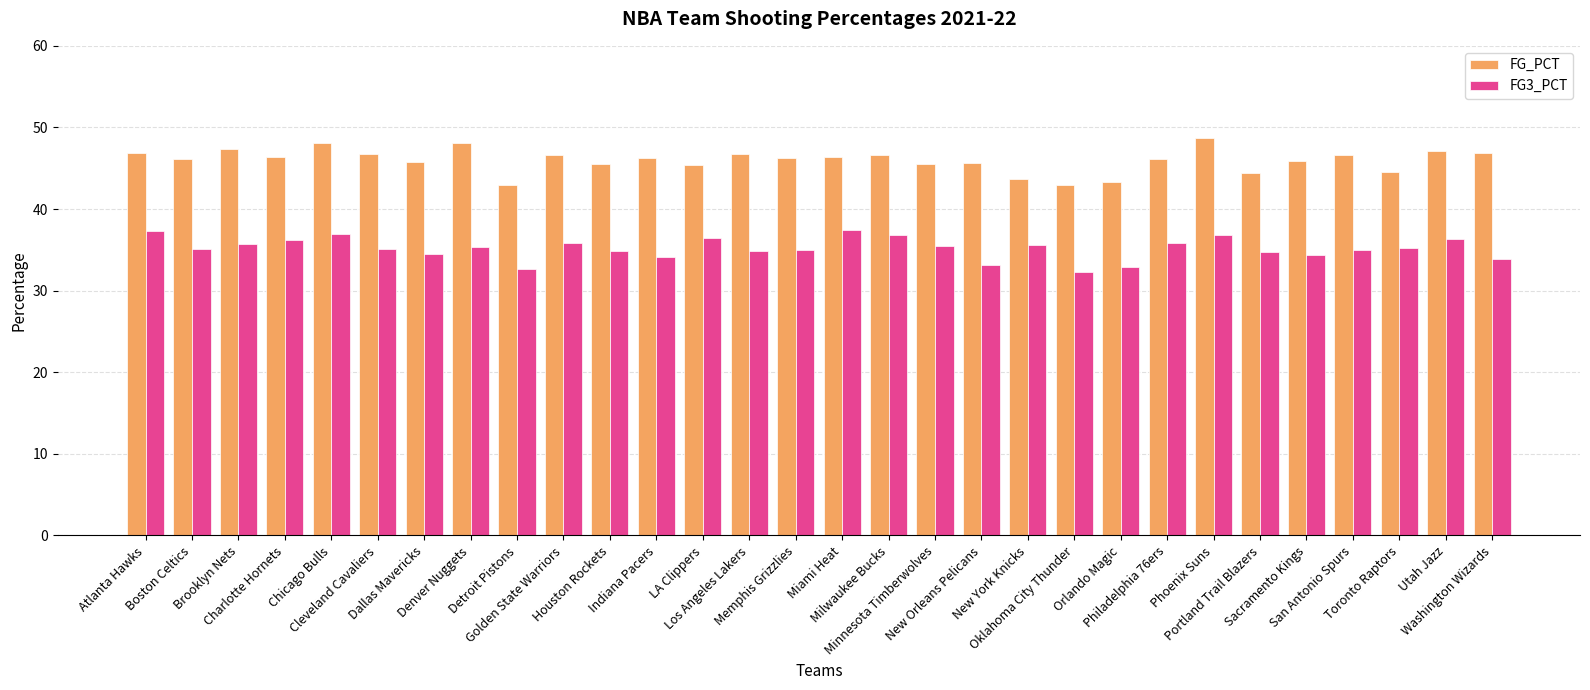

Rank the series by their average value, from highest to lowest.

FG_PCT, FG3_PCT